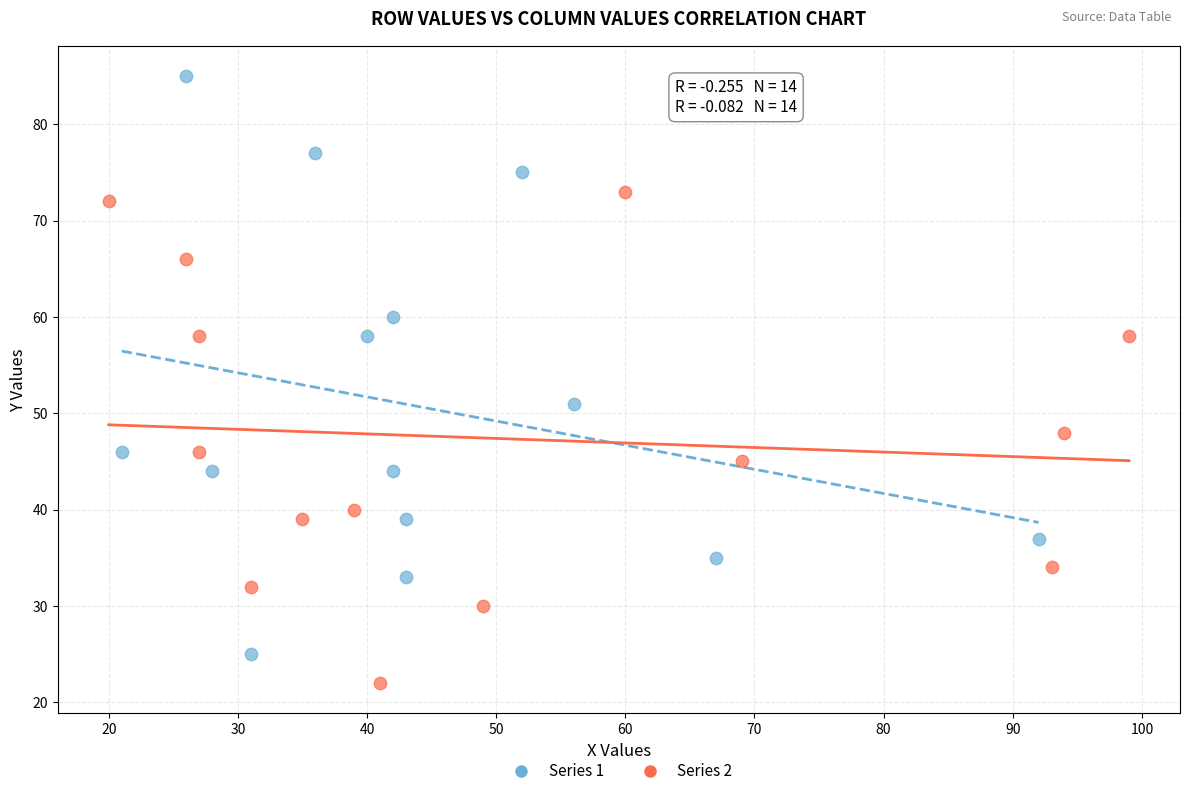

Which series contains the highest Y value?

Series 1